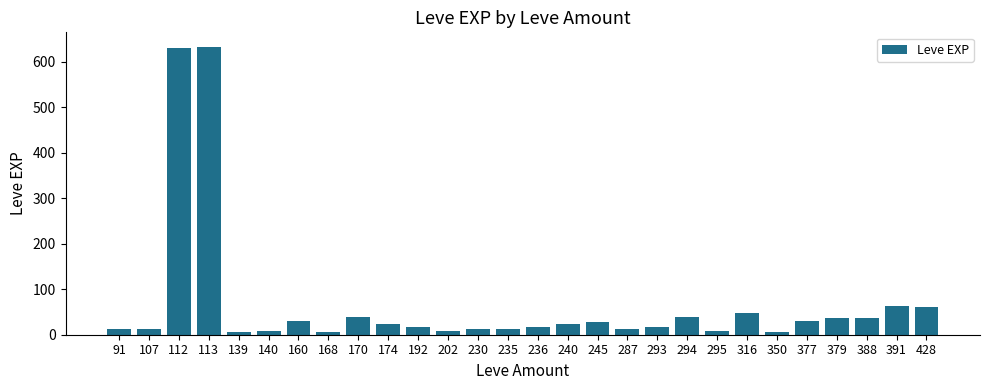

What is the difference between the second highest and minimum values?

626